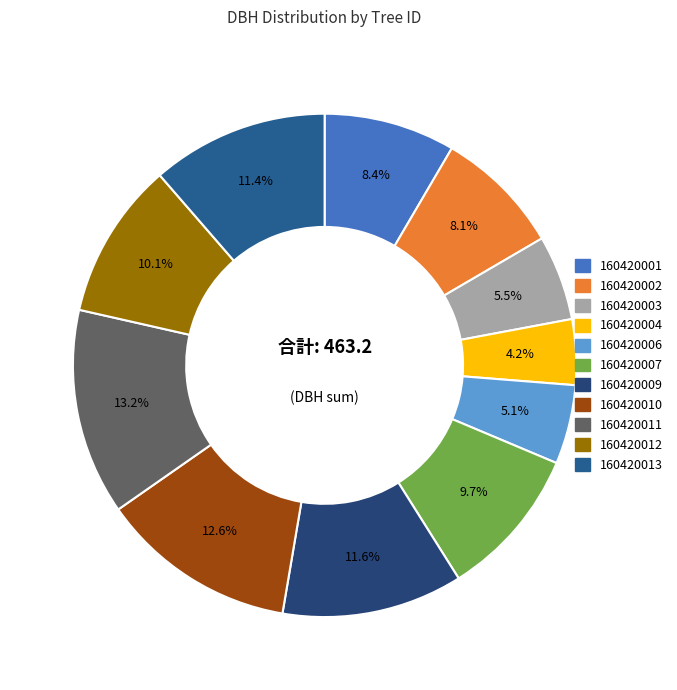

The 160420001 slice represents 1% of the pie. True or false?

False